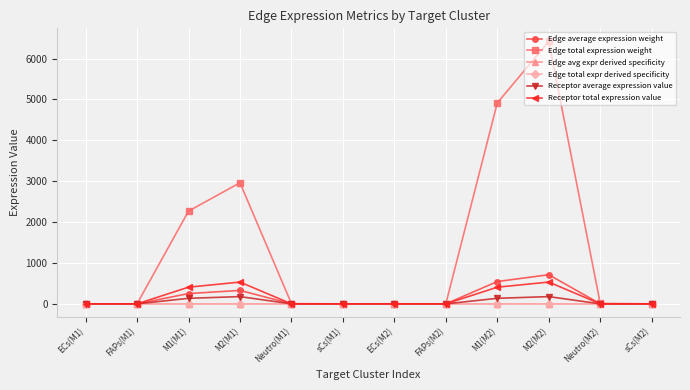

Which category has the highest value across all series?

M2(M2)